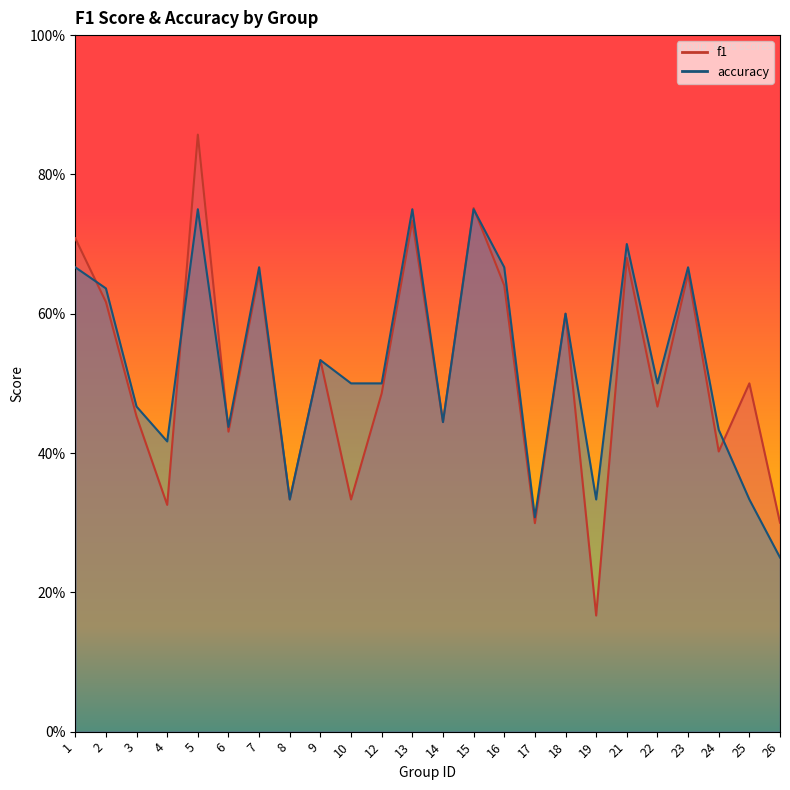

How many times do accuracy and f1 cross each other?

5